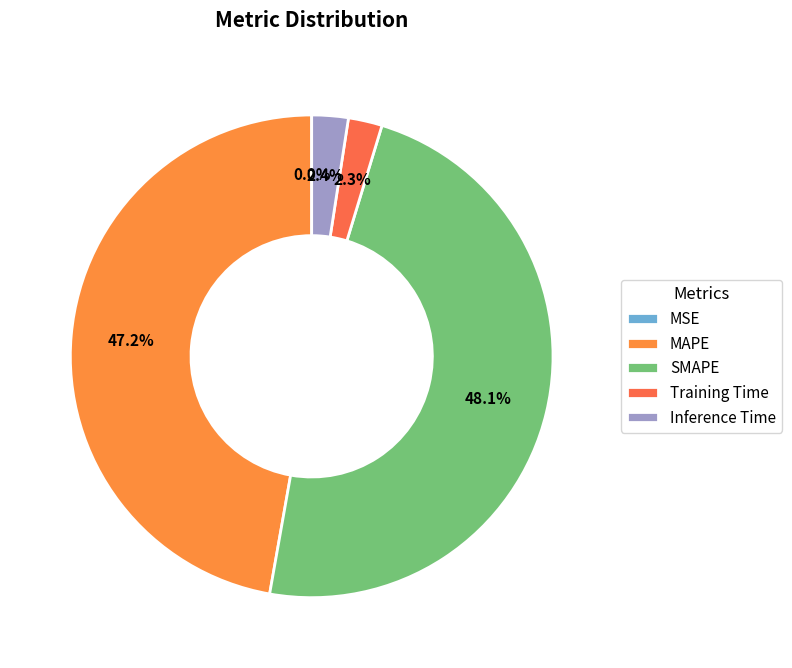

Does any single category account for the majority?

No